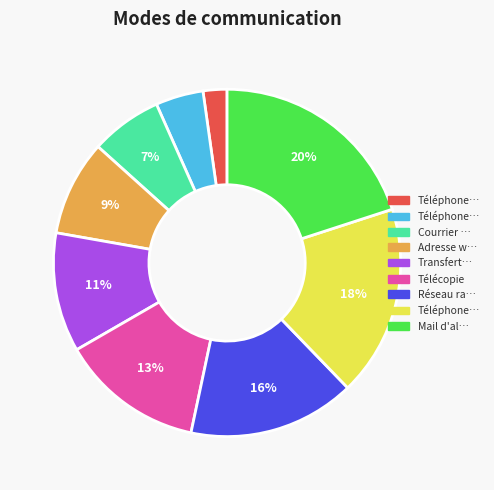

Count the number of slices in the pie.

9